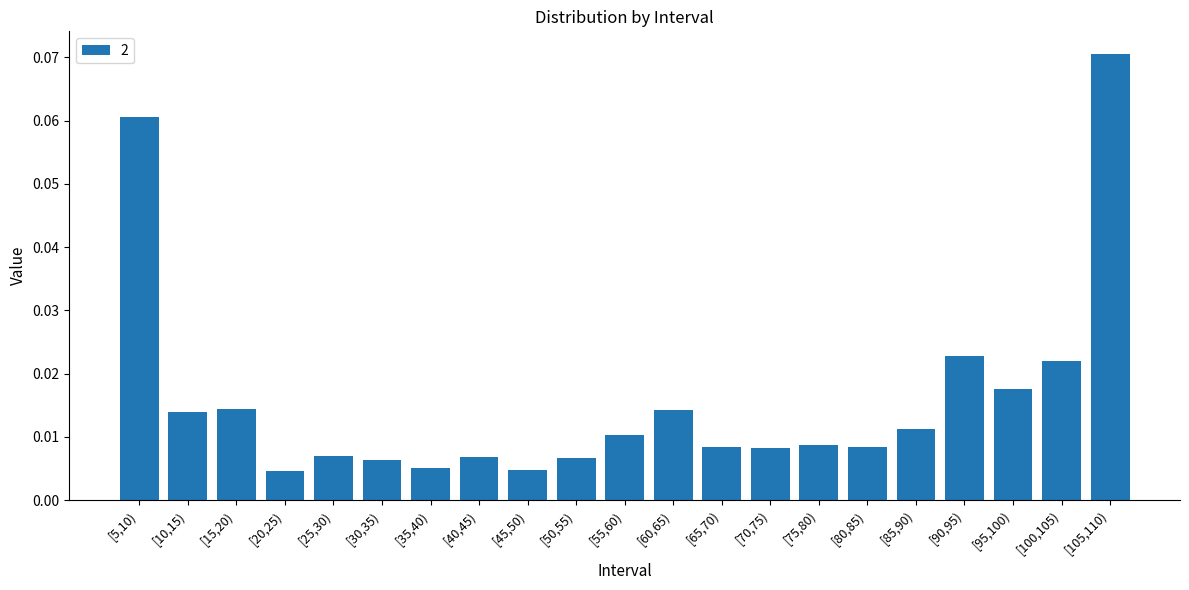

How many categories are shown in the chart?

21